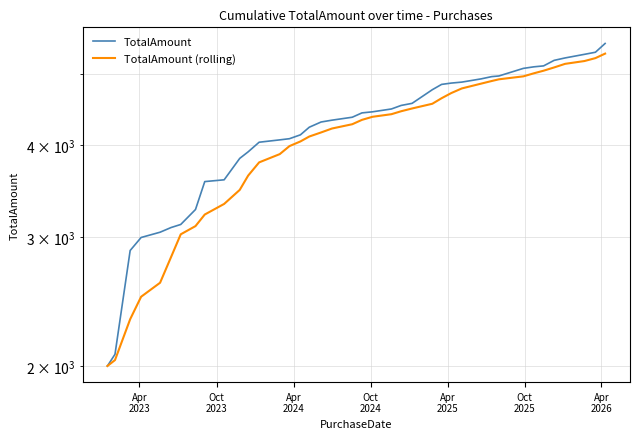

What is the smallest value displayed?

2000.0